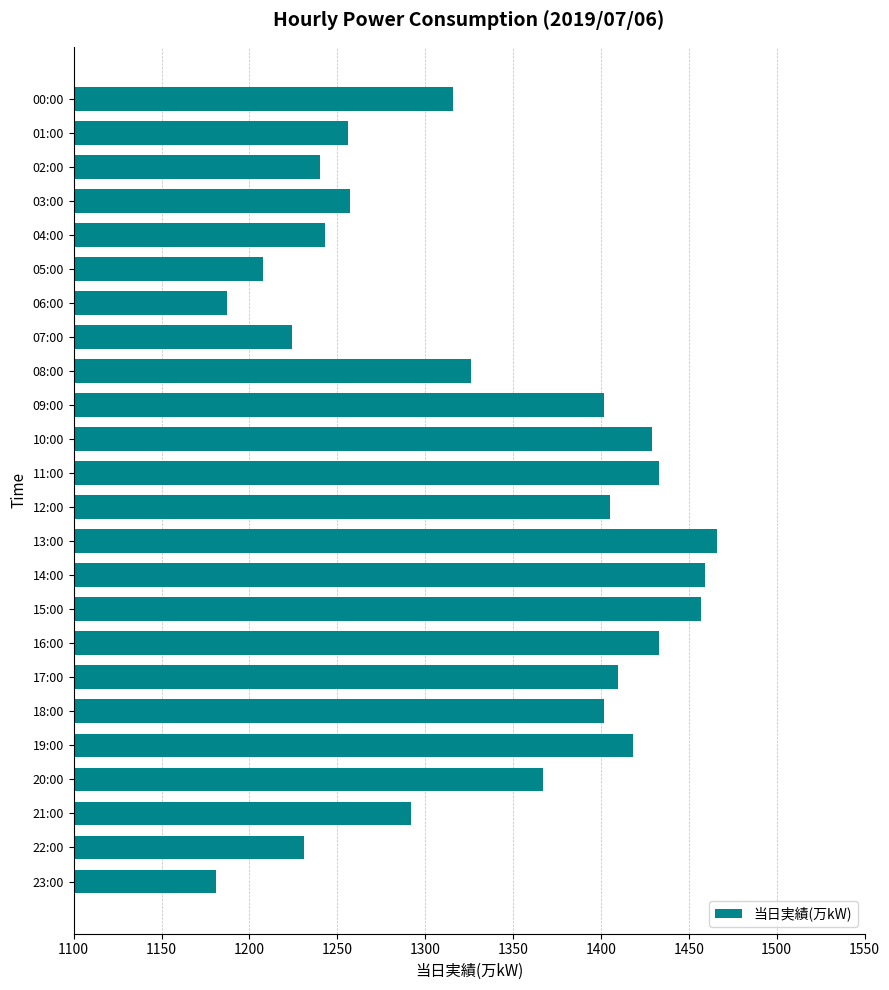

What is the change in value from 10:00 to 12:00?

-24